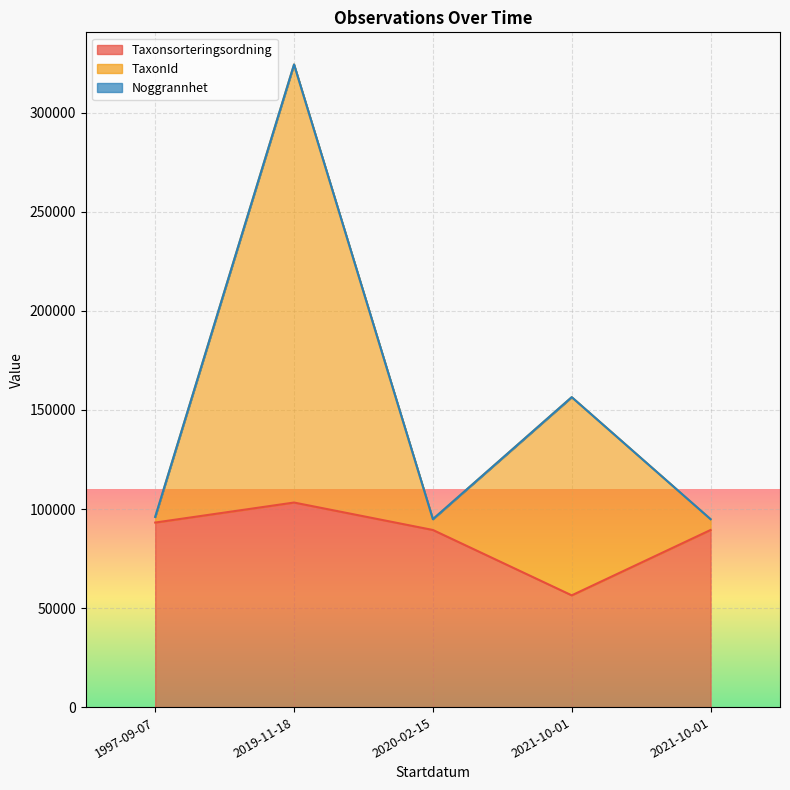

What is the average value of the Taxonsorteringsordning series?

86332